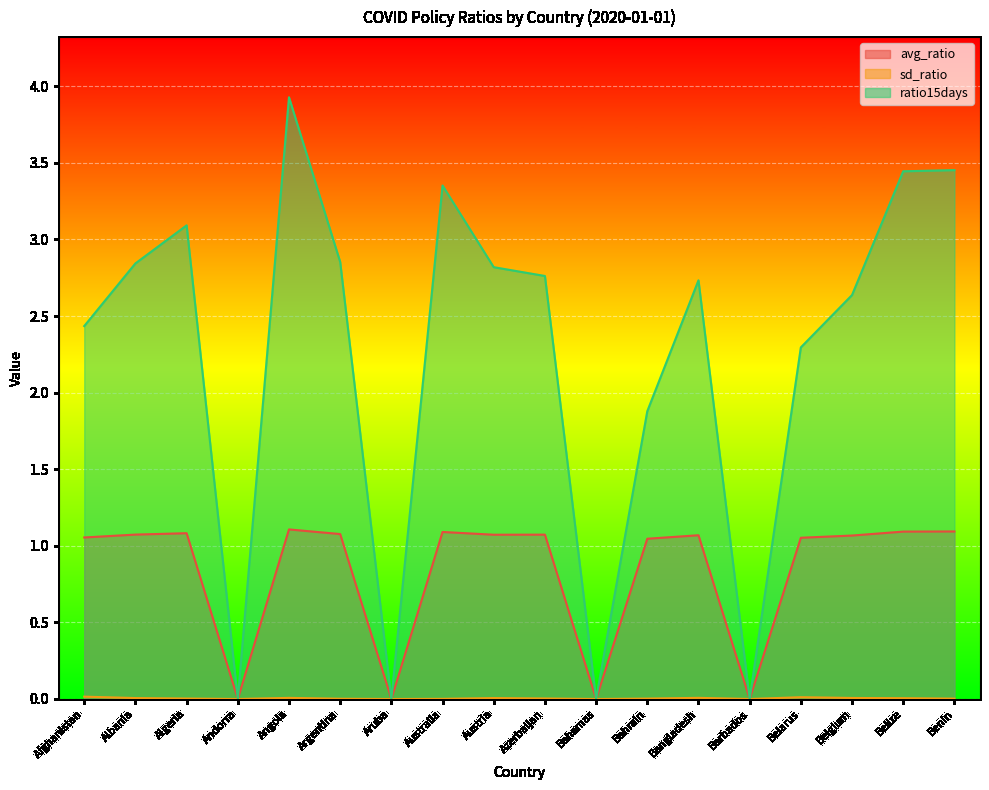

Which series has the widest spread of values?

ratio15days